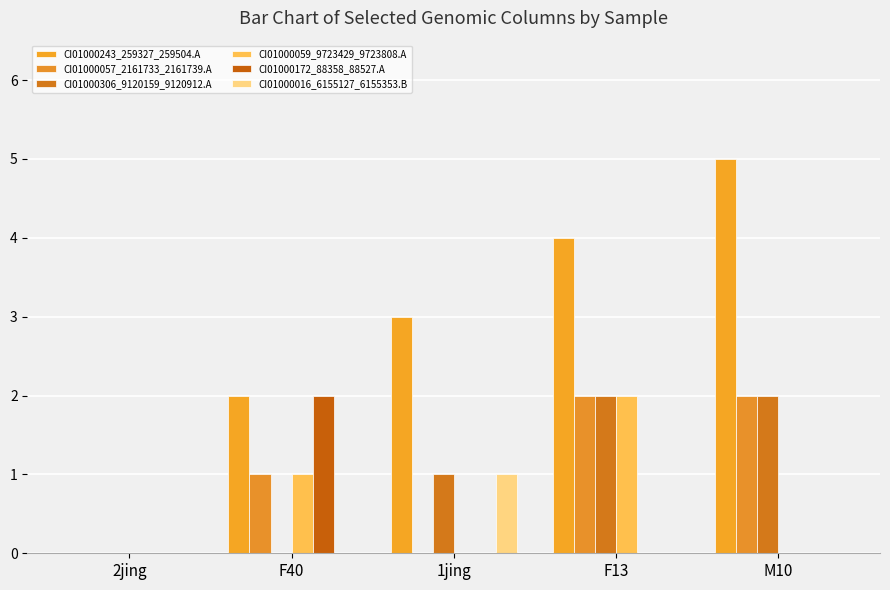

What is the label of the 1st bar from the left?

2jing